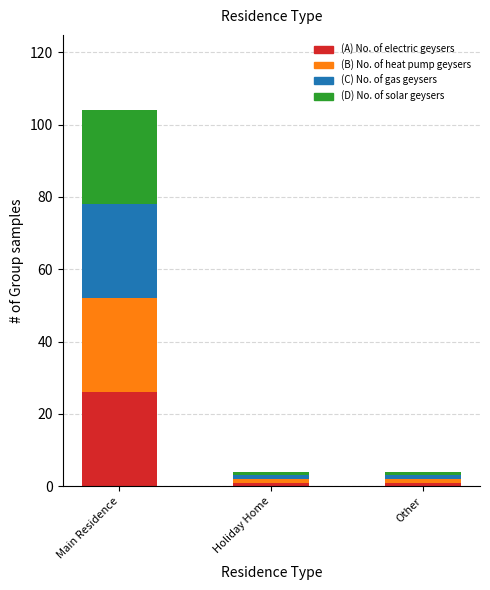

At which category is the sum across all series the highest?

Main Residence